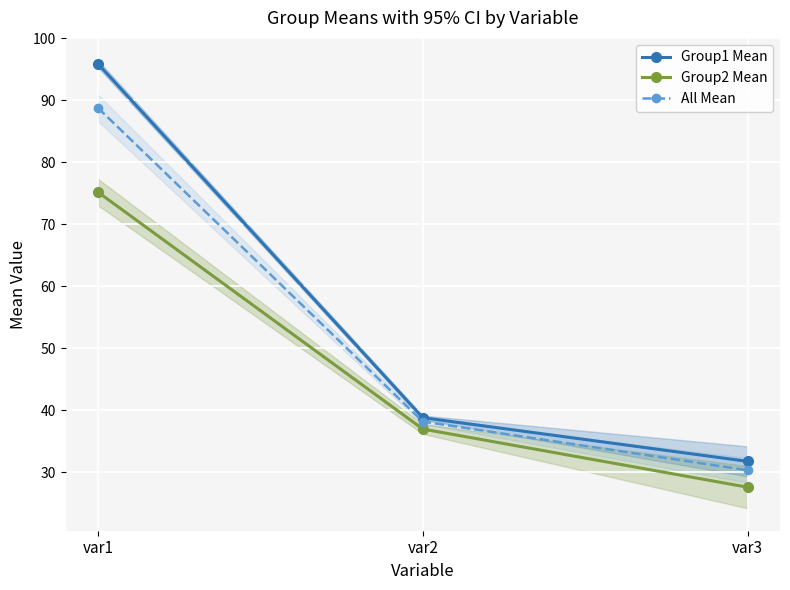

What is the difference between the Group2 Mean values at var3 and var2?

9.4